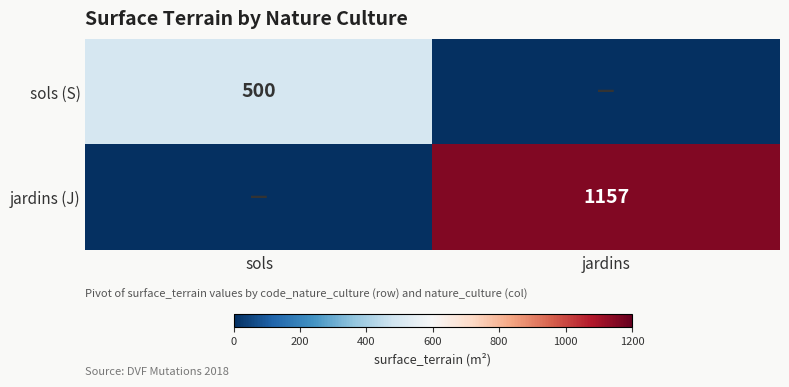

The value of jardins (J) at jardins is 1966. True or false?

False